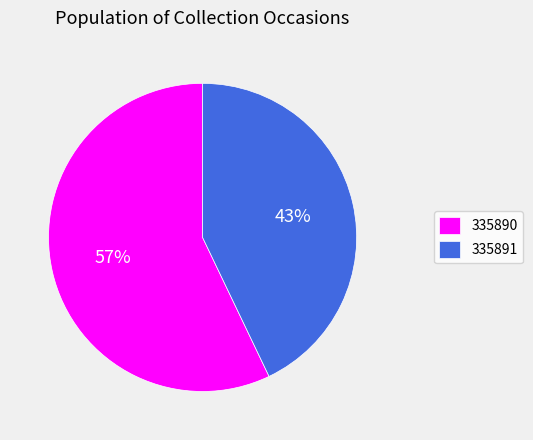

How many segments does this pie chart have?

2